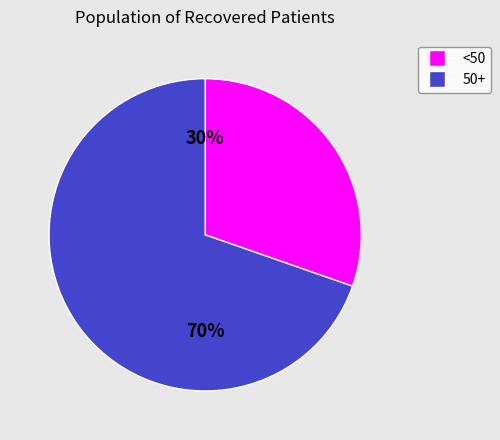

Does any single category account for the majority?

Yes